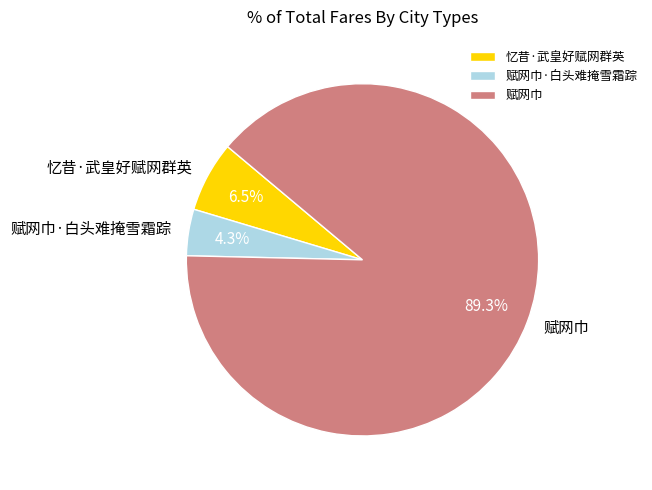

How many slices are in this pie chart?

3